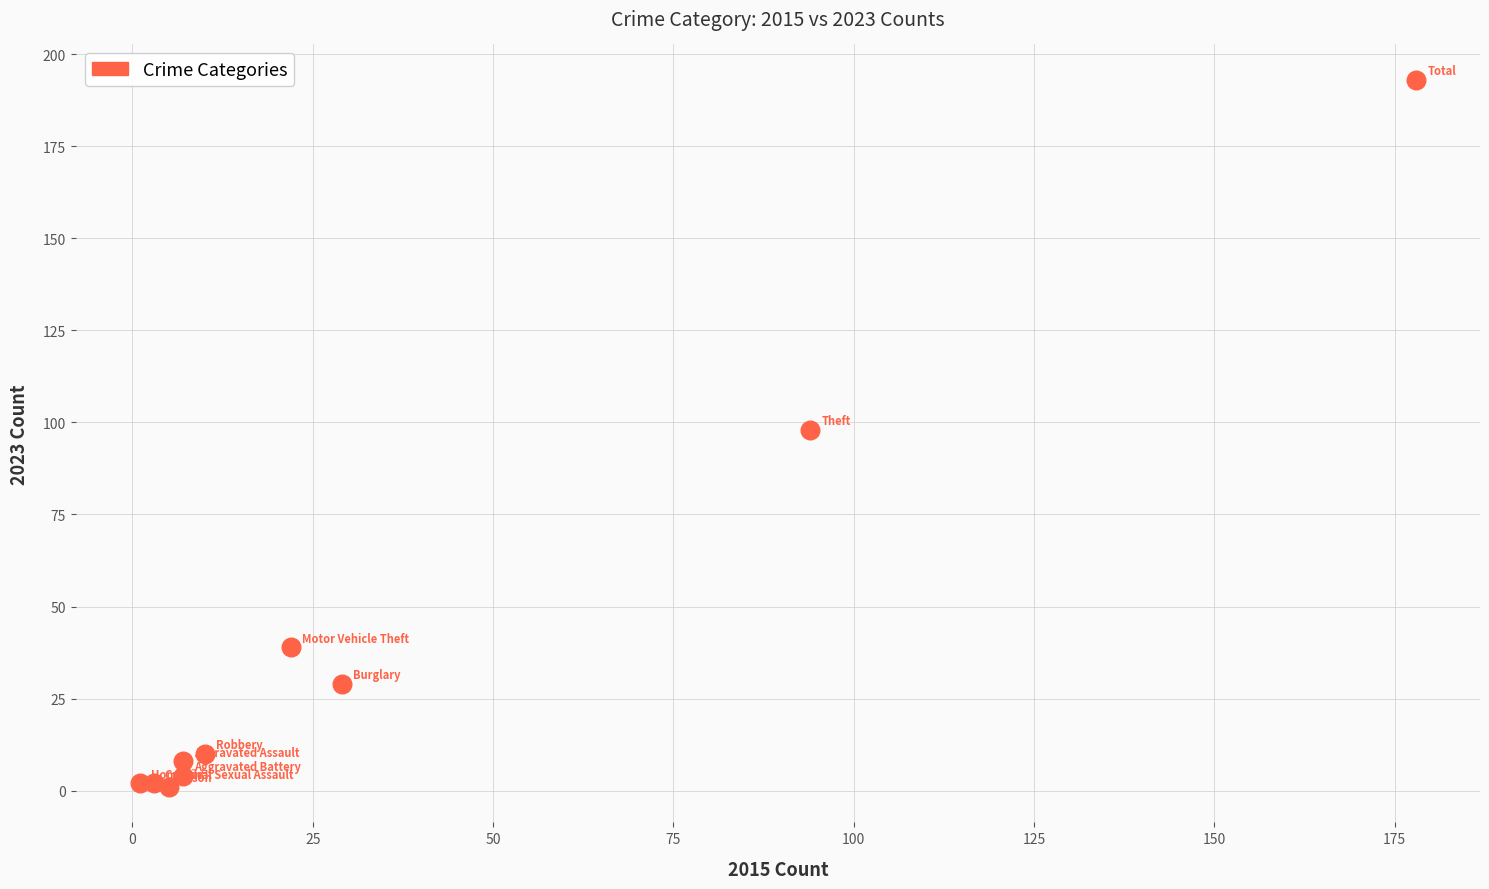

What is the average X value?

36